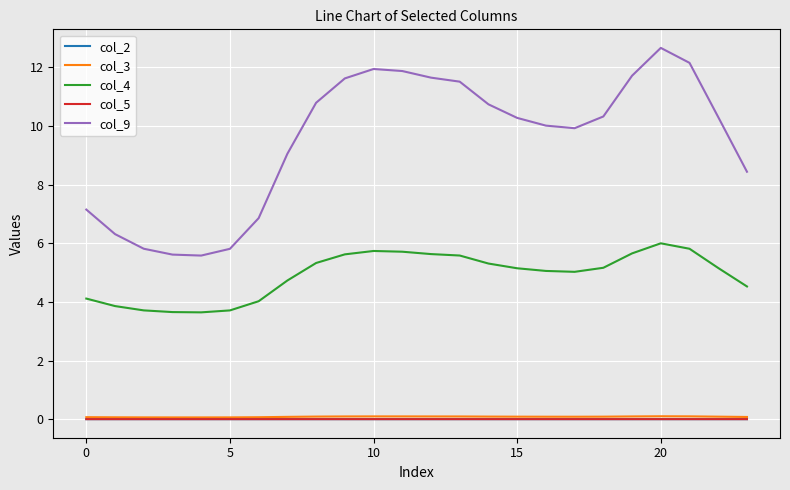

Which series has the largest total across all categories?

col_9